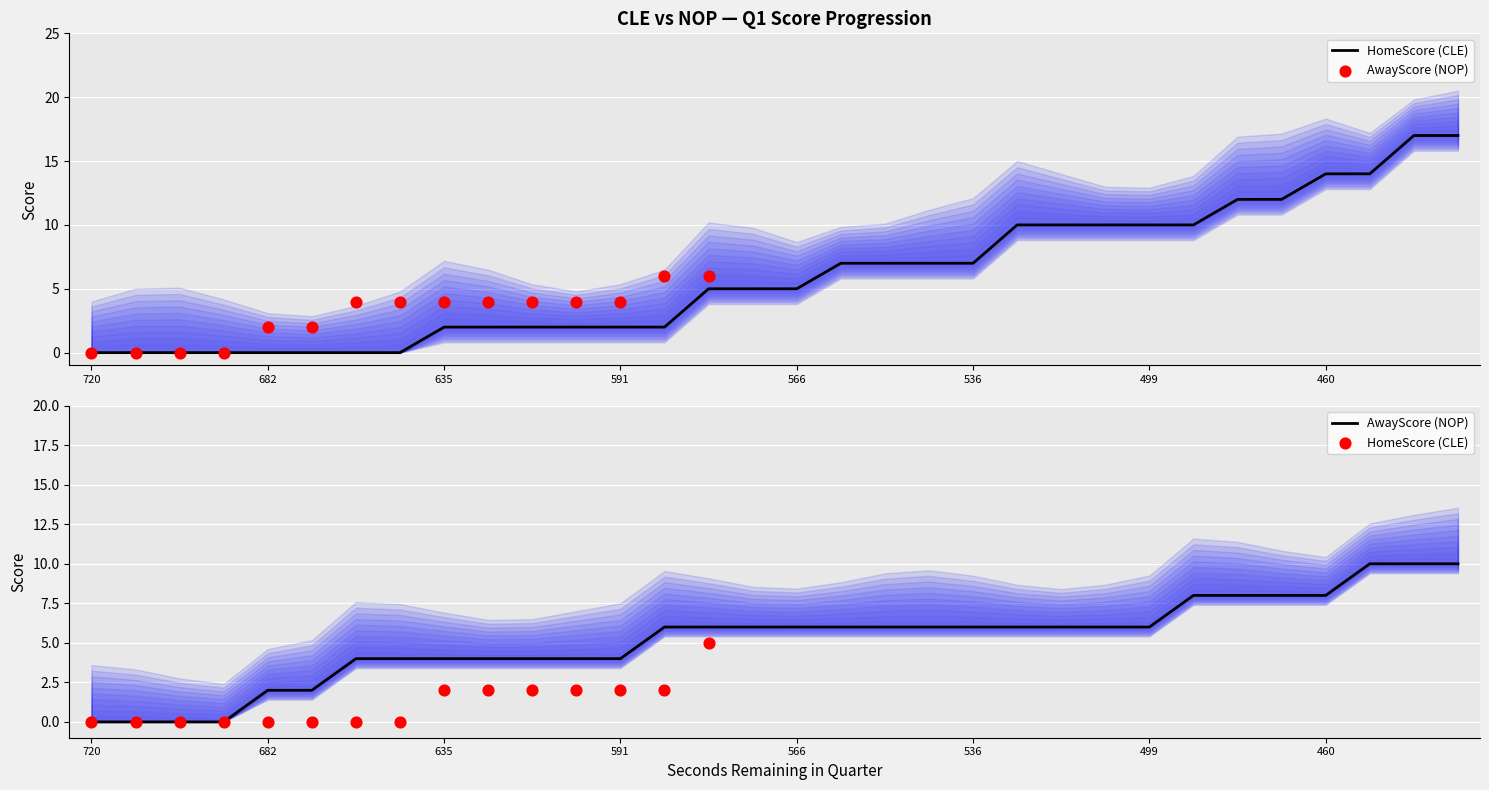

What are all the series names shown in the legend?

HomeScore, AwayScore